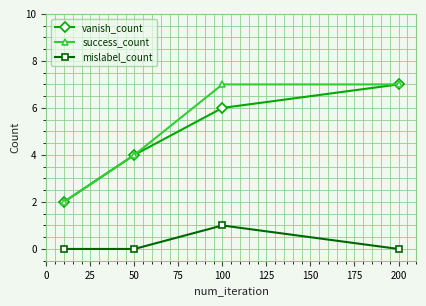

How many interior local peaks does the mislabel_count series have?

1